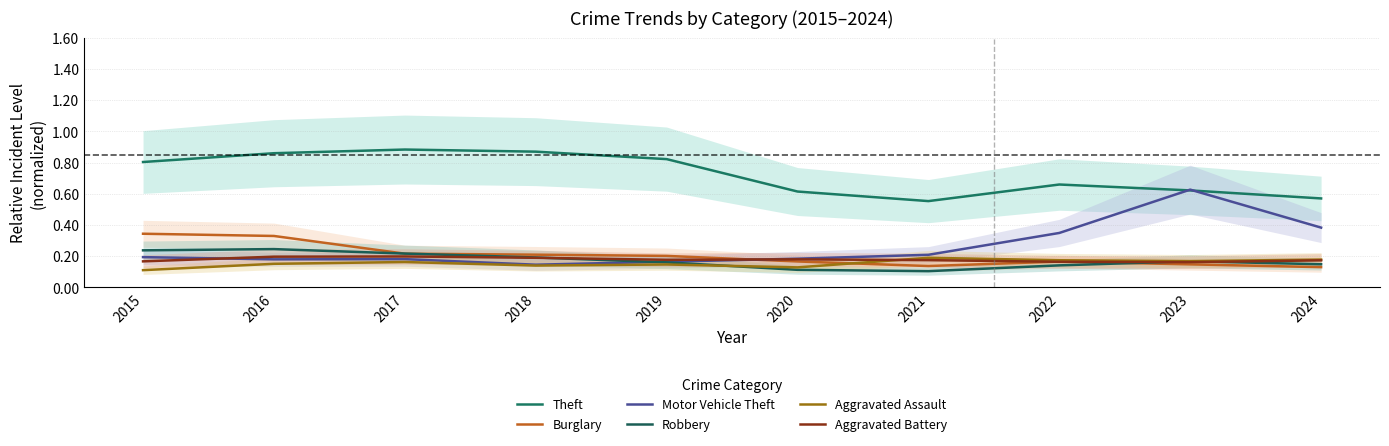

Between 2020 and 2019, which is larger?

2019